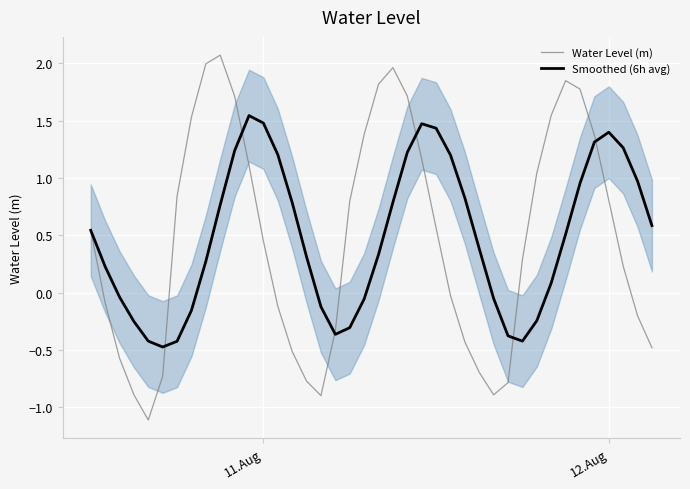

Reading right to left, list all the values displayed in this chart.

Water Level (m): -0.5	-0.2	0.2	0.8	1.4	1.8	1.8	1.5	1.0	0.3	-0.8	-0.9	-0.7	-0.4	-0.0	0.6	1.2	1.7	2.0	1.8	1.4	0.8	-0.3	-0.9	-0.8	-0.5	-0.1	0.5	1.1	1.7	2.1	2.0	1.5	0.8	-0.7	-1.1	-0.9	-0.6	-0.1	0.5
Smoothed (6h avg): 0.6	1.0	1.3	1.4	1.3	1.0	0.5	0.1	-0.2	-0.4	-0.4	-0.1	0.4	0.8	1.2	1.4	1.5	1.2	0.8	0.3	-0.1	-0.3	-0.4	-0.1	0.3	0.8	1.2	1.5	1.5	1.2	0.8	0.3	-0.2	-0.4	-0.5	-0.4	-0.3	-0.0	0.2	0.5